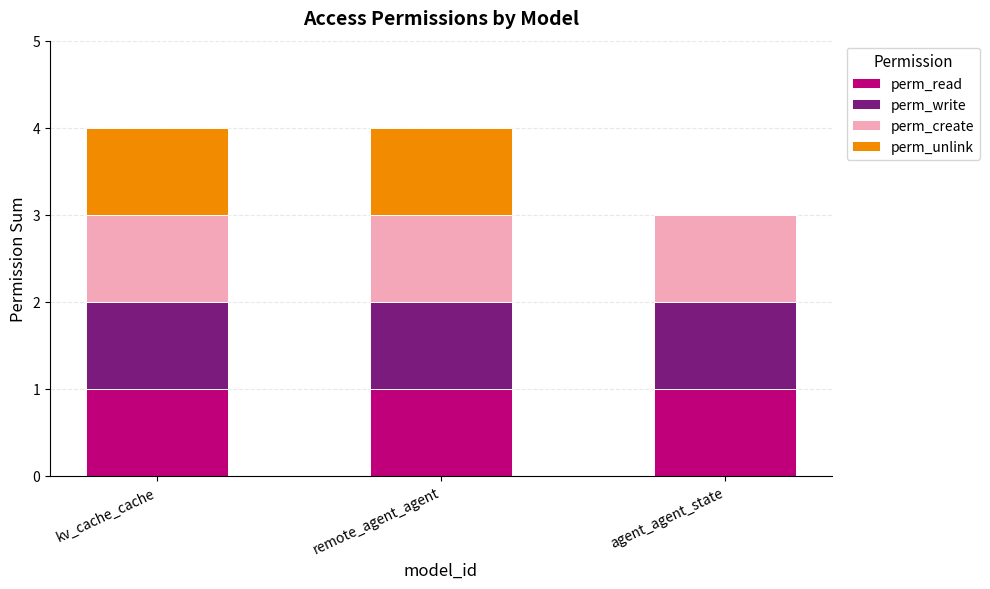

What is the sum of all perm_read values?

3